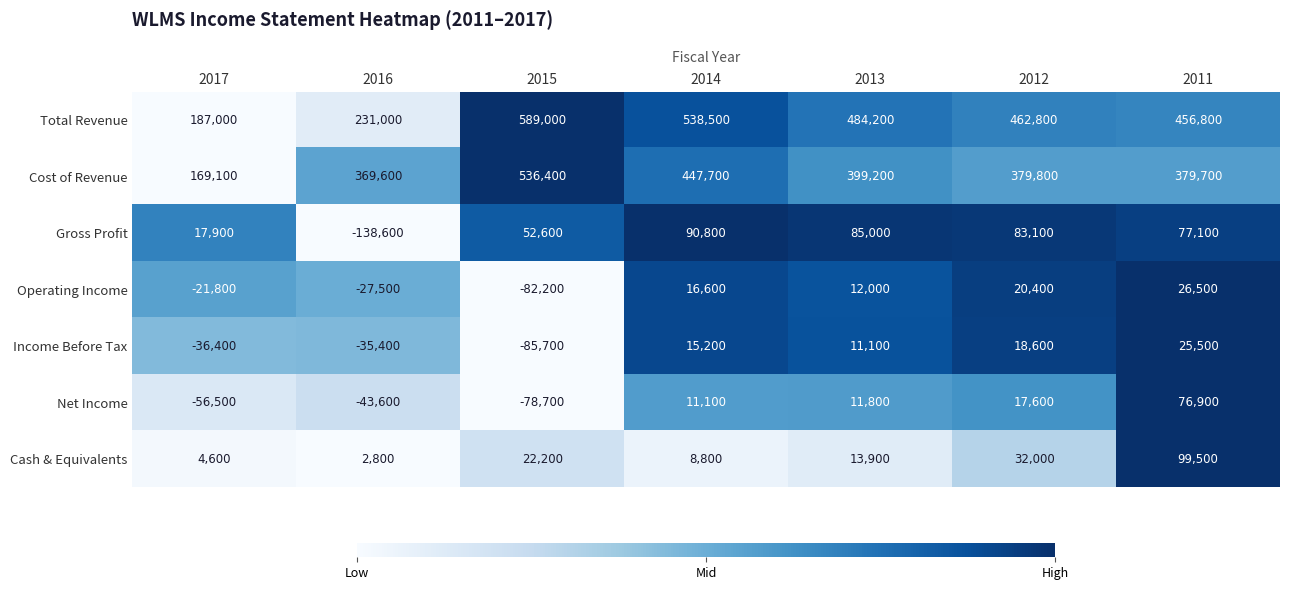

How many series are shown in this chart?

7